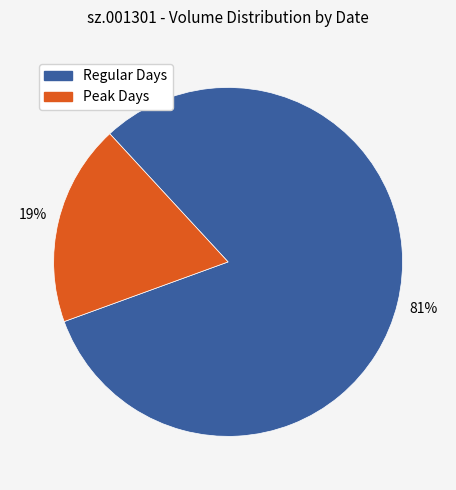

Does any single category account for the majority?

Yes